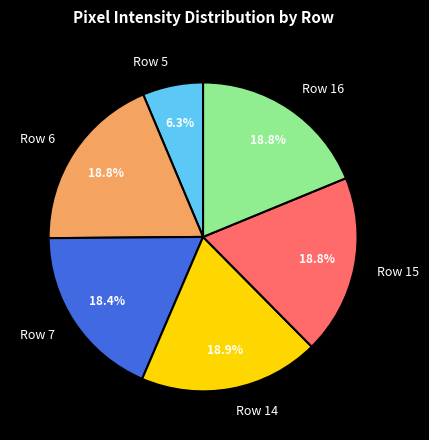

Does any single category account for the majority?

No